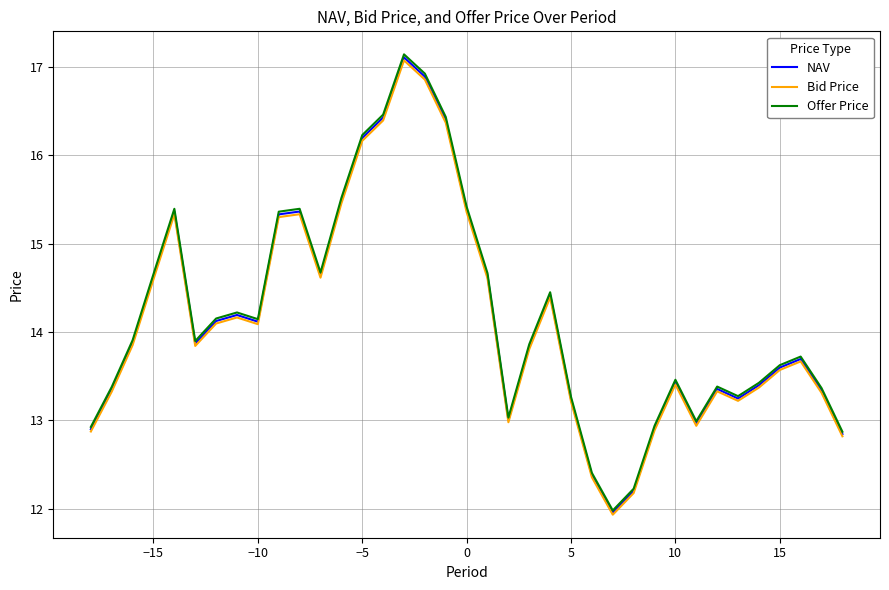

What is the maximum value shown in the chart?

17.1